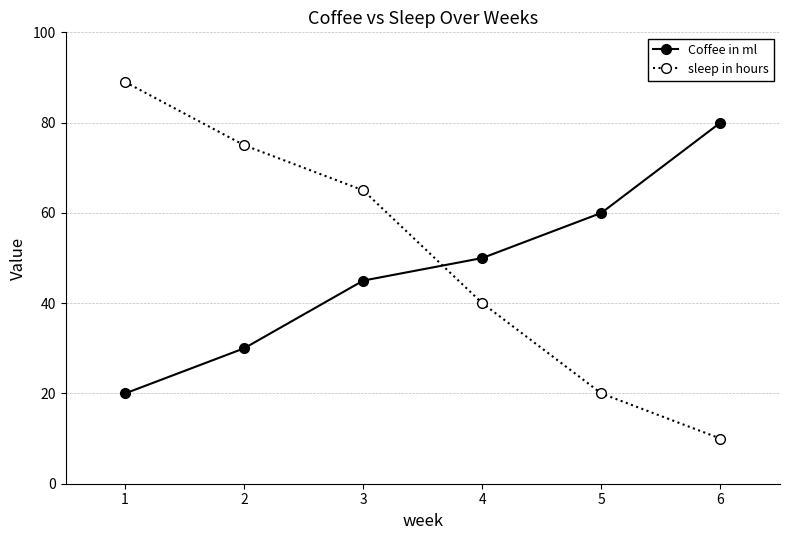

Which category has the highest value across all series?

1